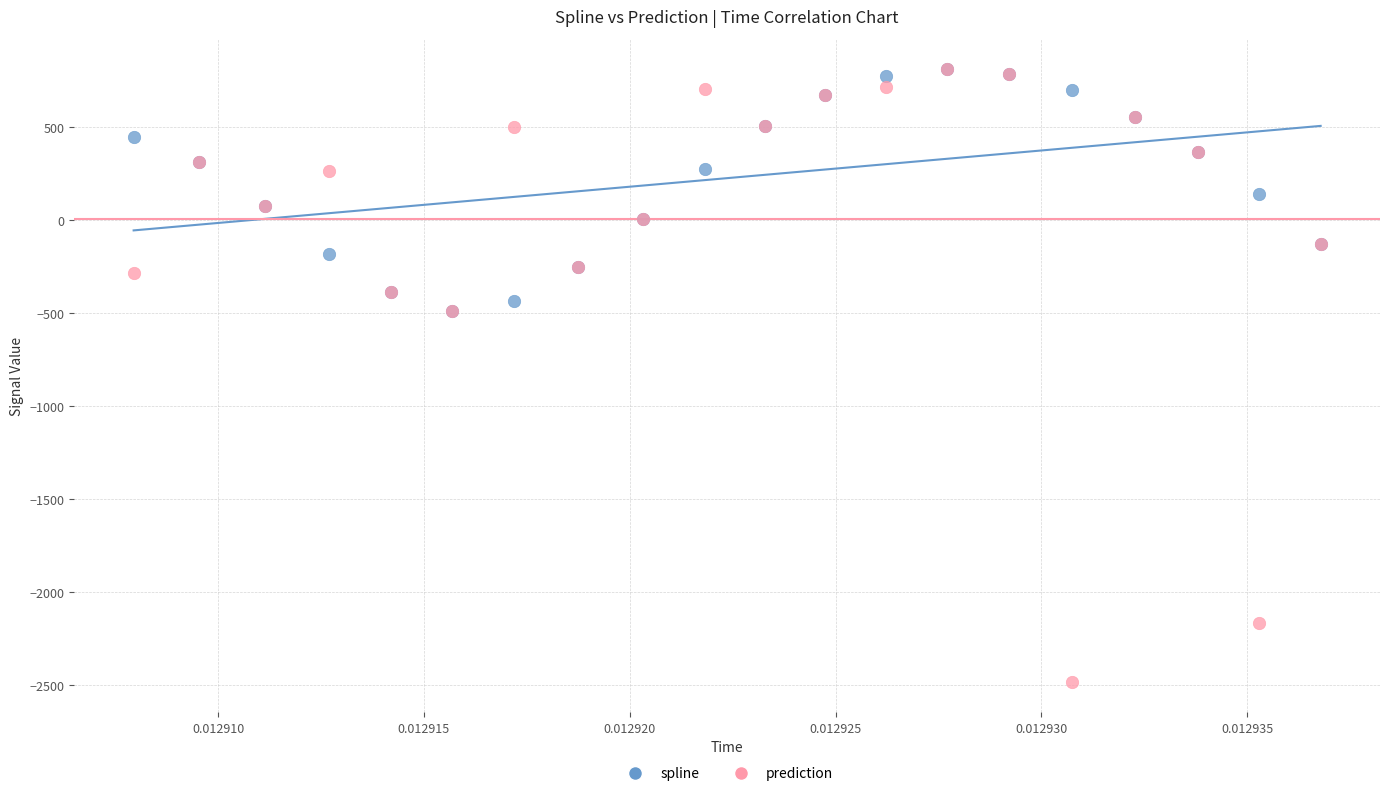

What are all the series names shown in the legend?

spline, prediction